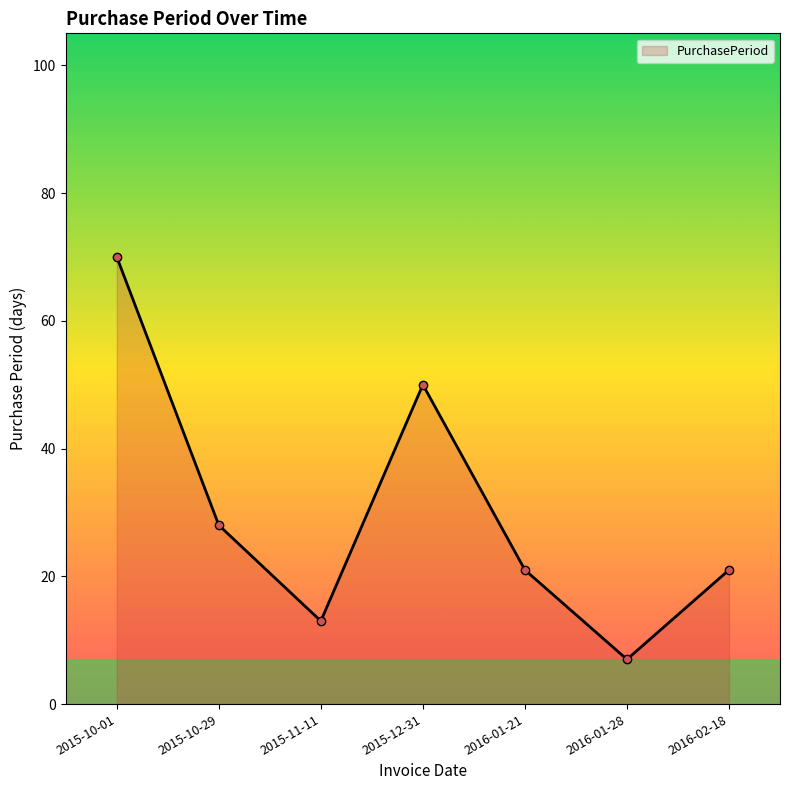

Reading left to right, transcribe all the data shown in this chart.

70	28	13	50	21	7	21